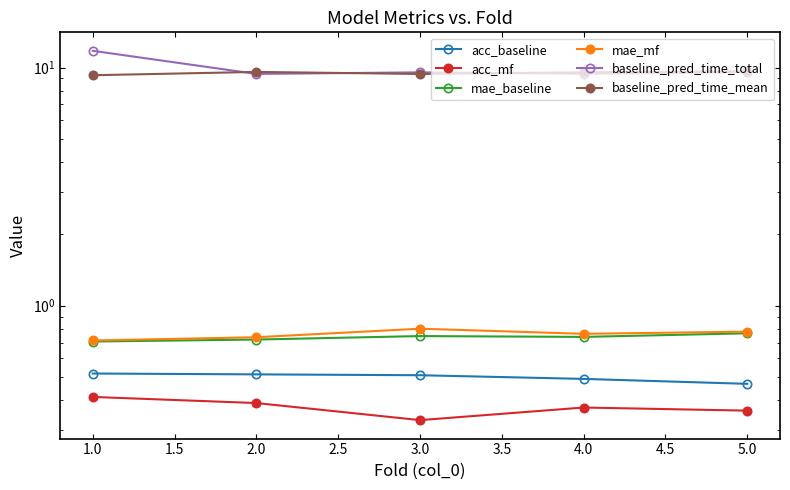

Does the chart display data point markers on the line(s)?

Yes